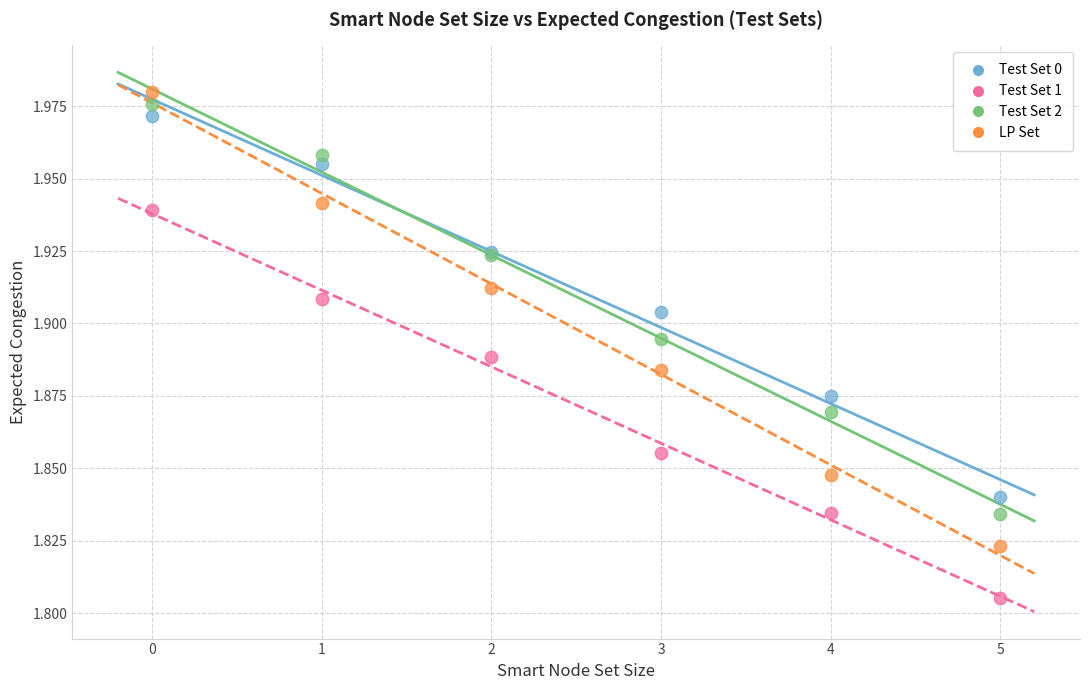

Which series reaches the maximum Y coordinate?

LP Set